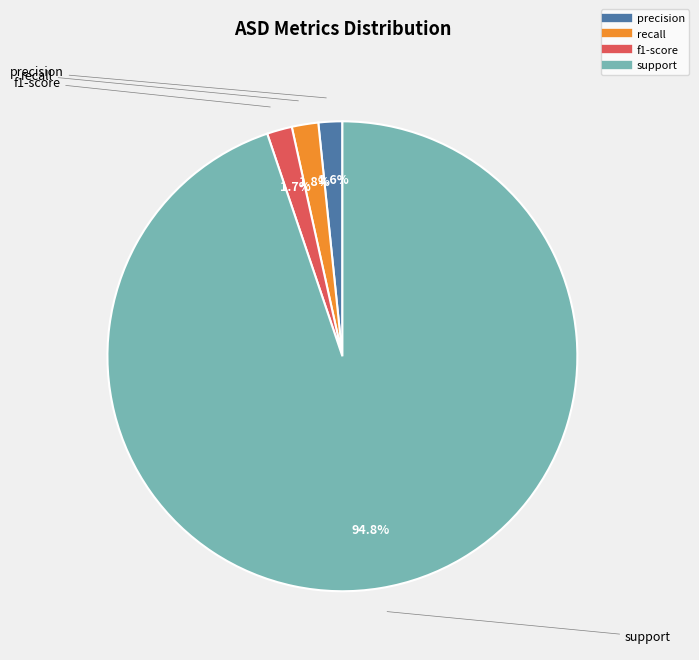

Does support represent more than half of the total?

Yes